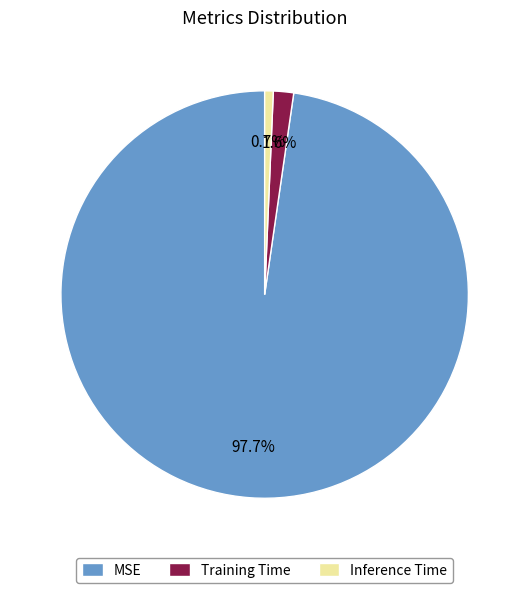

Between Training Time and MSE, which is larger?

MSE